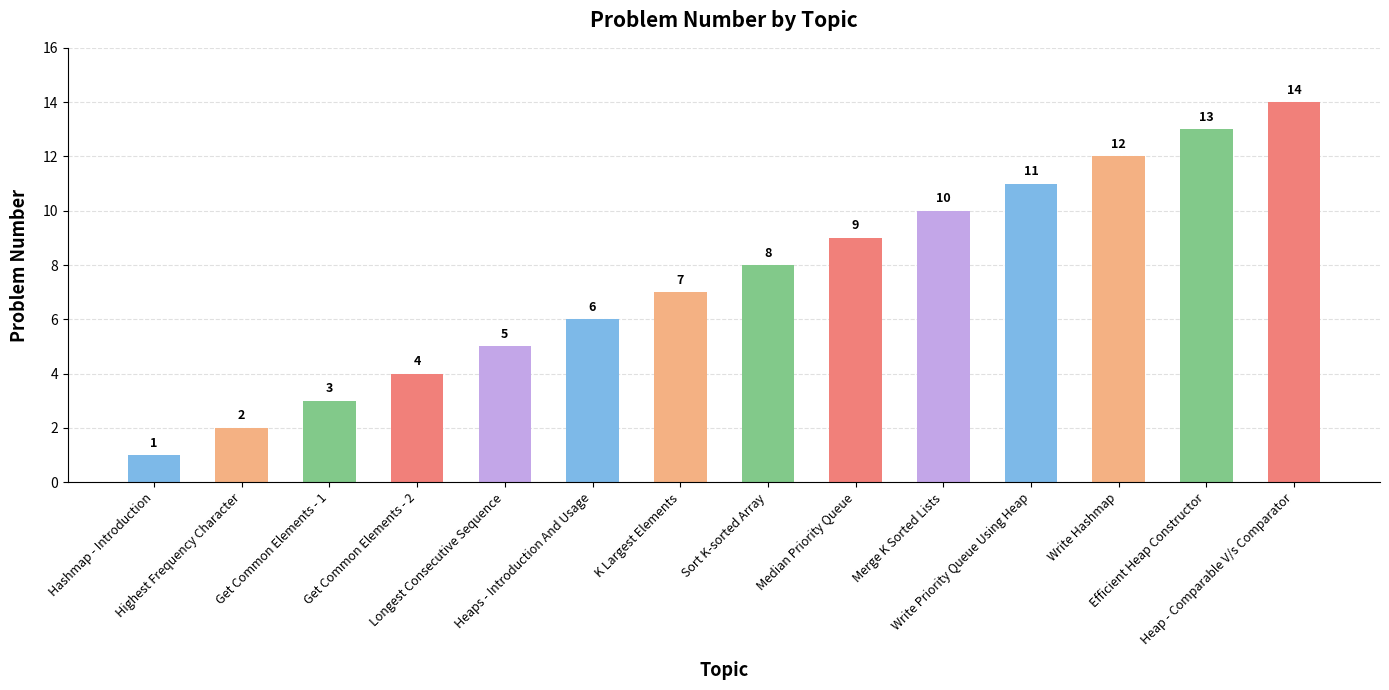

What is the sum of the values at Highest Frequency Character and Longest Consecutive Sequence?

7